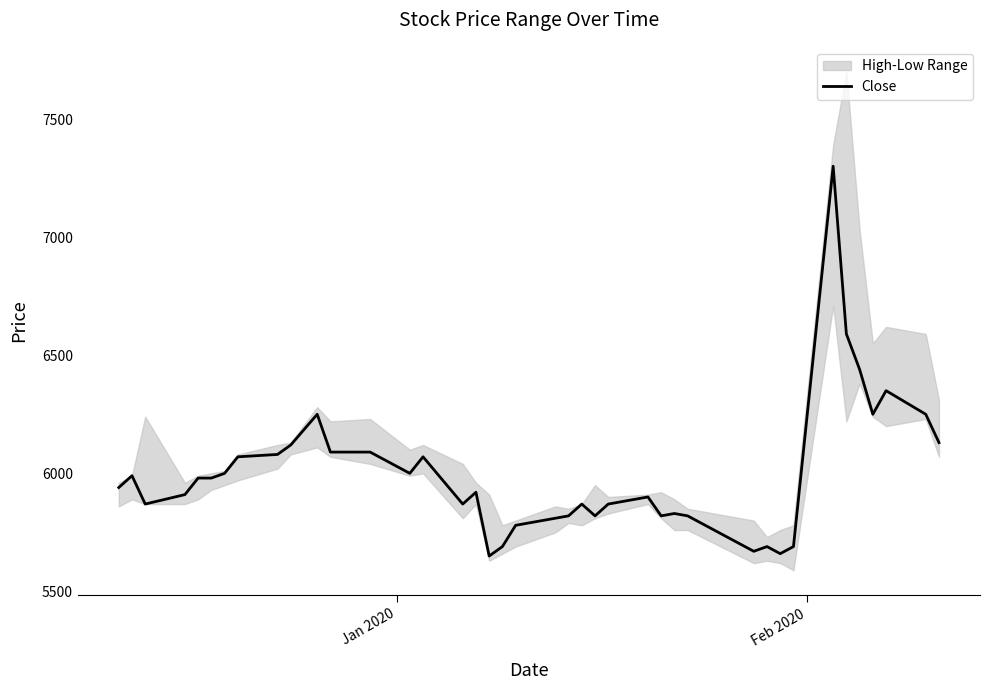

What is the highest value of the Close series?

7300